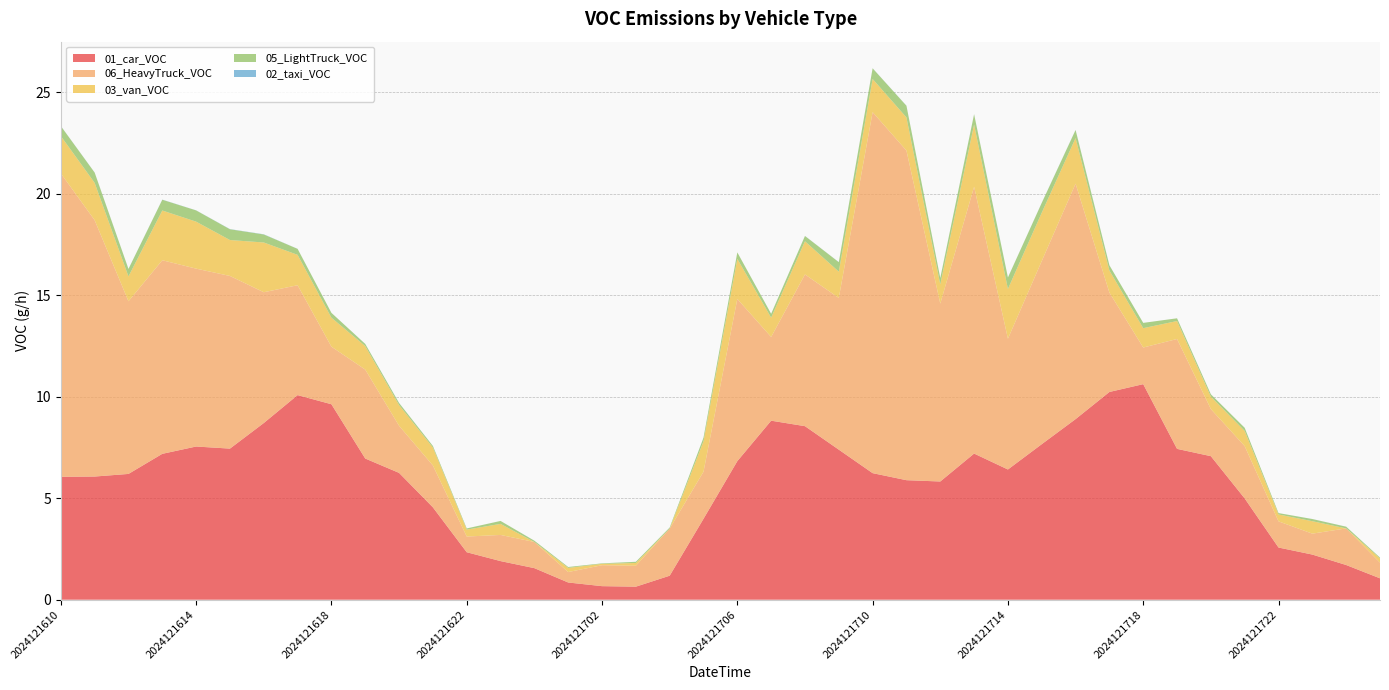

Reading left to right, transcribe all the data shown in this chart.

01_car_VOC: 6.1	6.1	6.2	7.2	7.5	7.4	8.7	10.1	9.6	7.0	6.2	4.6	2.3	1.9	1.6	0.8	0.7	0.6	1.2	4.0	6.8	8.8	8.6	7.4	6.2	5.9	5.8	7.2	6.4	7.7	8.9	10.2	10.6	7.4	7.1	5.0	2.6	2.2	1.7	1.1
06_HeavyTruck_VOC: 14.9	12.6	8.5	9.5	8.8	8.5	6.4	5.4	2.8	4.4	2.3	2.1	0.8	1.3	1.3	0.5	1.0	1.0	2.3	2.3	8.0	4.1	7.5	7.5	17.8	16.2	8.8	13.1	6.4	9.0	11.6	4.9	1.8	5.4	2.3	2.6	1.3	1.0	1.8	0.8
03_van_VOC: 1.8	1.8	1.2	2.5	2.3	1.8	2.5	1.5	1.4	1.2	1.0	0.9	0.3	0.5	0.0	0.2	0.1	0.1	0.0	1.5	2.0	1.0	1.6	1.3	1.6	1.6	1.0	3.1	2.5	2.4	2.2	1.1	1.0	0.9	0.6	0.7	0.3	0.6	0.0	0.2
05_LightTruck_VOC: 0.5	0.5	0.4	0.5	0.6	0.5	0.4	0.3	0.2	0.1	0.1	0.1	0.1	0.1	0.1	0.0	0.0	0.1	0.1	0.2	0.3	0.2	0.3	0.5	0.5	0.6	0.3	0.5	0.6	0.5	0.4	0.3	0.3	0.1	0.1	0.2	0.1	0.1	0.1	0.0
02_taxi_VOC: 0.0	0.0	0.0	0.0	0.0	0.0	0.0	0.0	0.0	0.0	0.0	0.0	0.0	0.0	0.0	0.0	0.0	0.0	0.0	0.0	0.0	0.0	0.0	0.0	0.0	0.0	0.0	0.0	0.0	0.0	0.0	0.0	0.0	0.0	0.0	0.0	0.0	0.0	0.0	0.0